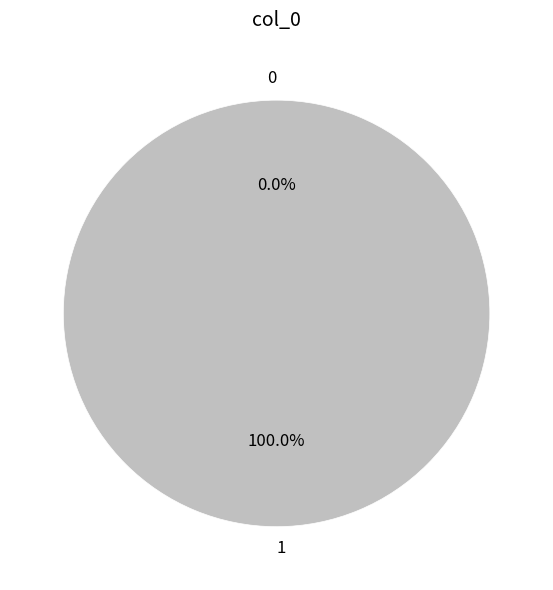

To the nearest percent, what percentage of the pie is 1?

100%